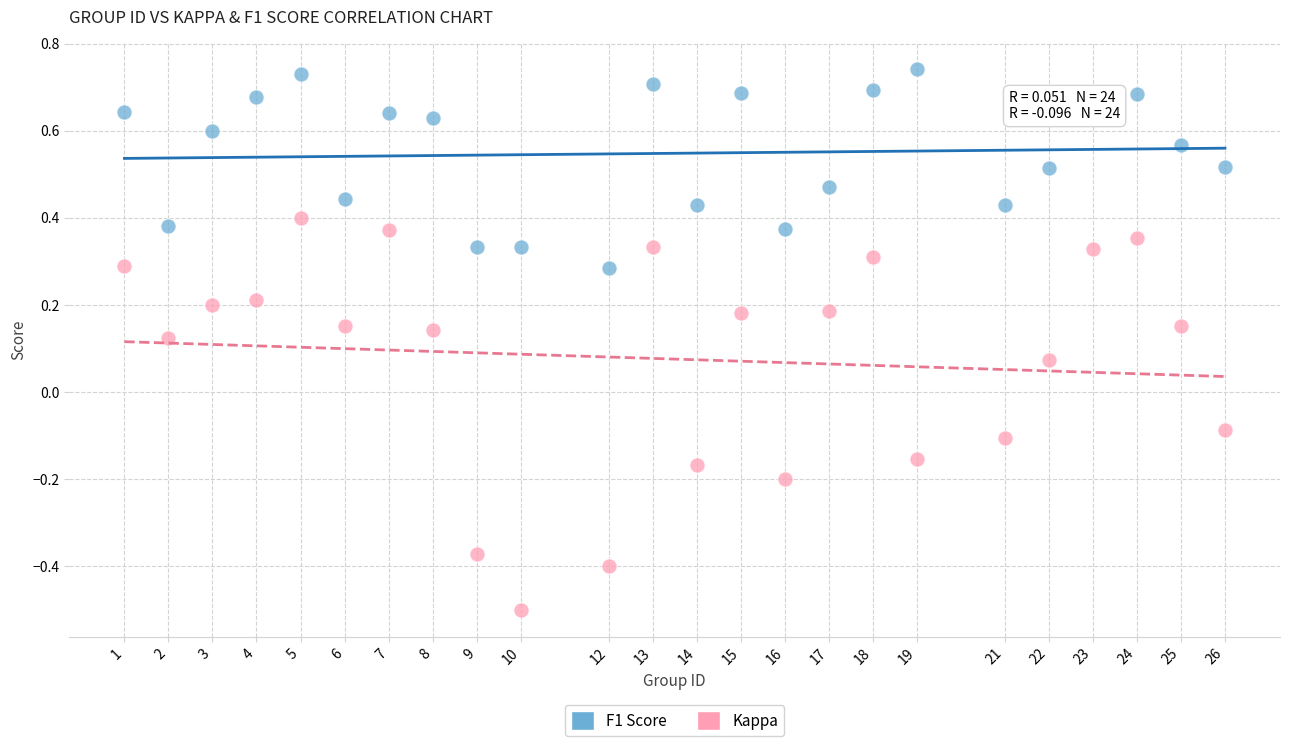

What is the X range (max minus min) for the scatter plot?

25.0